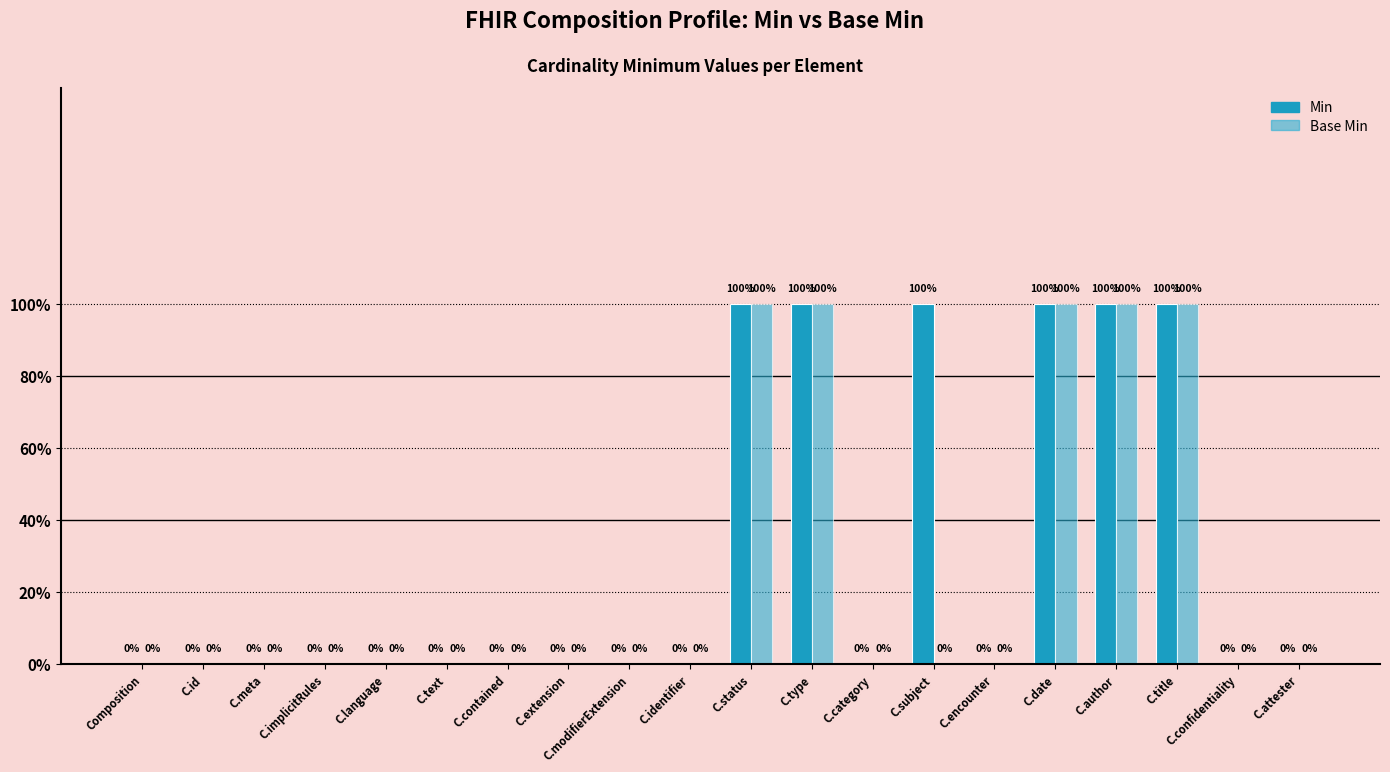

Reading left to right, list all the values displayed in this chart.

Min: Composition=0	C.id=0	C.meta=0	C.implicitRules=0	C.language=0	C.text=0	C.contained=0	C.extension=0	C.modifierExtension=0	C.identifier=0	C.status=1	C.type=1	C.category=0	C.subject=1	C.encounter=0	C.date=1	C.author=1	C.title=1	C.confidentiality=0	C.attester=0
Base Min: Composition=0	C.id=0	C.meta=0	C.implicitRules=0	C.language=0	C.text=0	C.contained=0	C.extension=0	C.modifierExtension=0	C.identifier=0	C.status=1	C.type=1	C.category=0	C.subject=0	C.encounter=0	C.date=1	C.author=1	C.title=1	C.confidentiality=0	C.attester=0